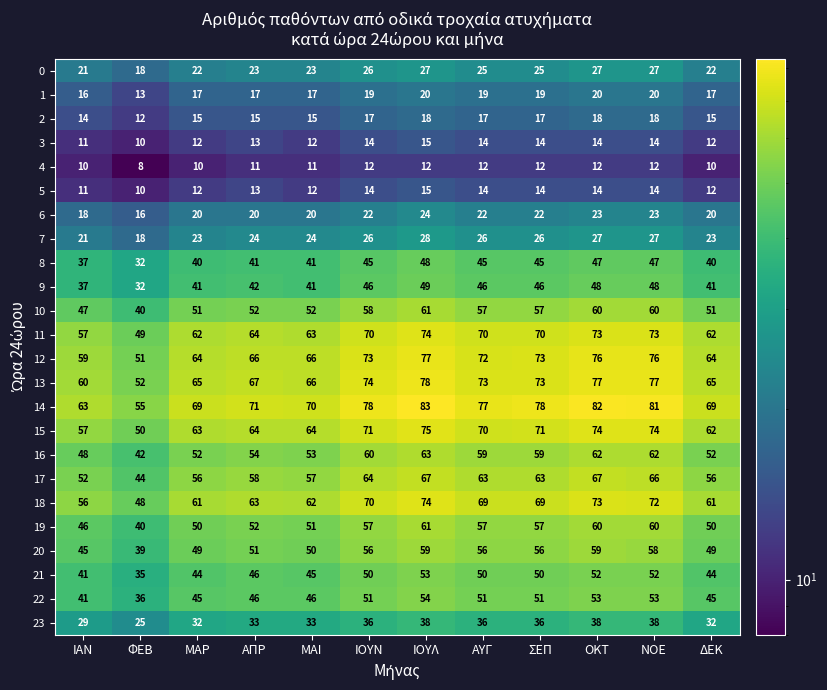

Is it true that 3 equals 12 at ΜΑΡ?

True